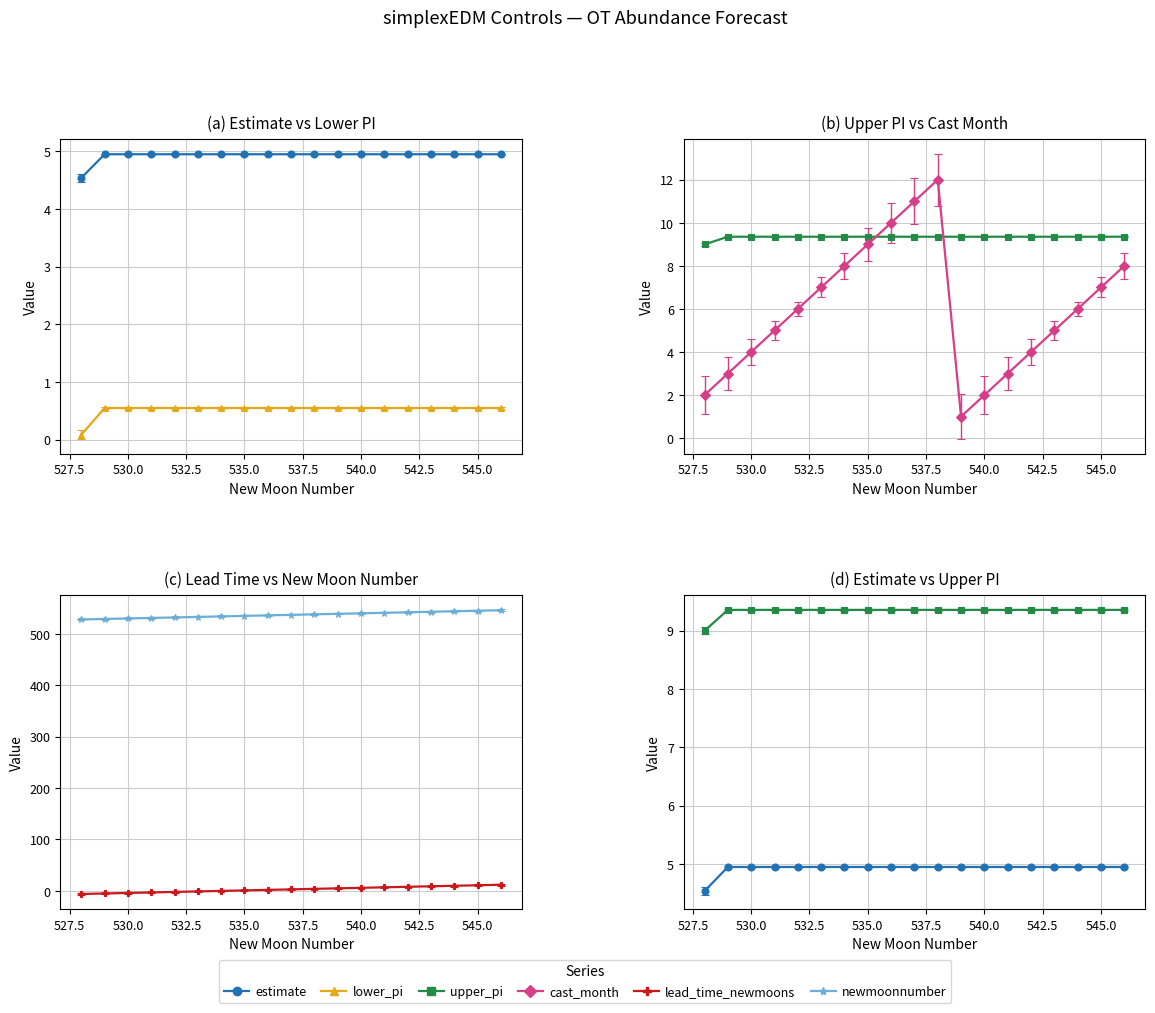

Which category has the lowest value across all series?

528